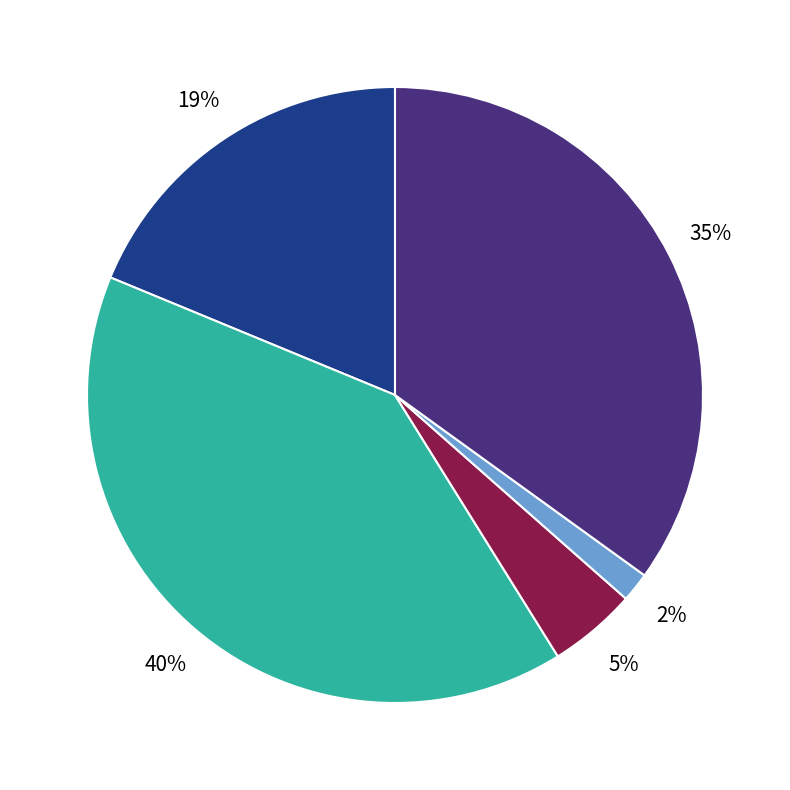

To the nearest percent, what is the average slice percentage?

20%